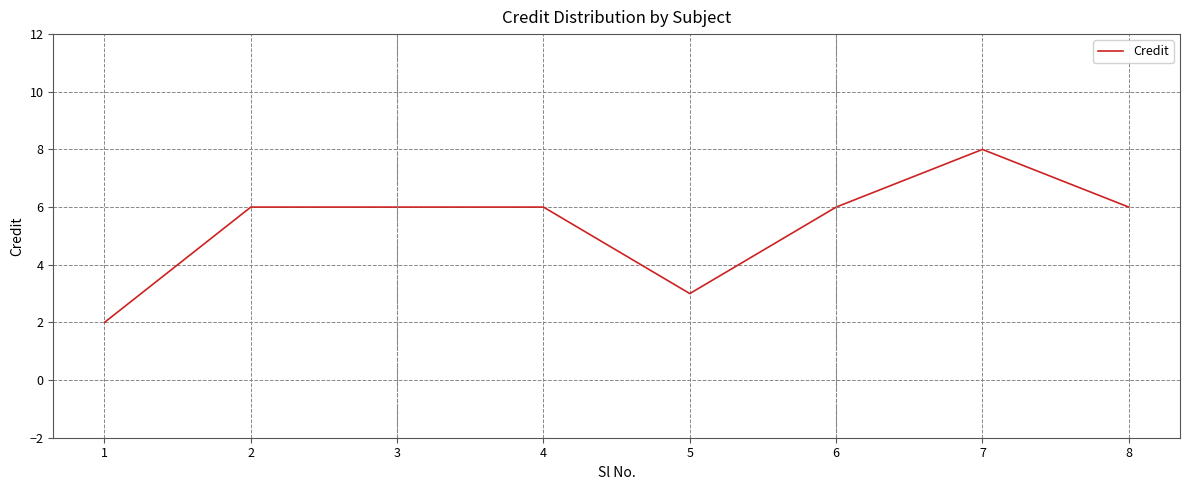

Reading left to right, transcribe all the data shown in this chart.

1=2	2=6	3=6	4=6	5=3	6=6	7=8	8=6